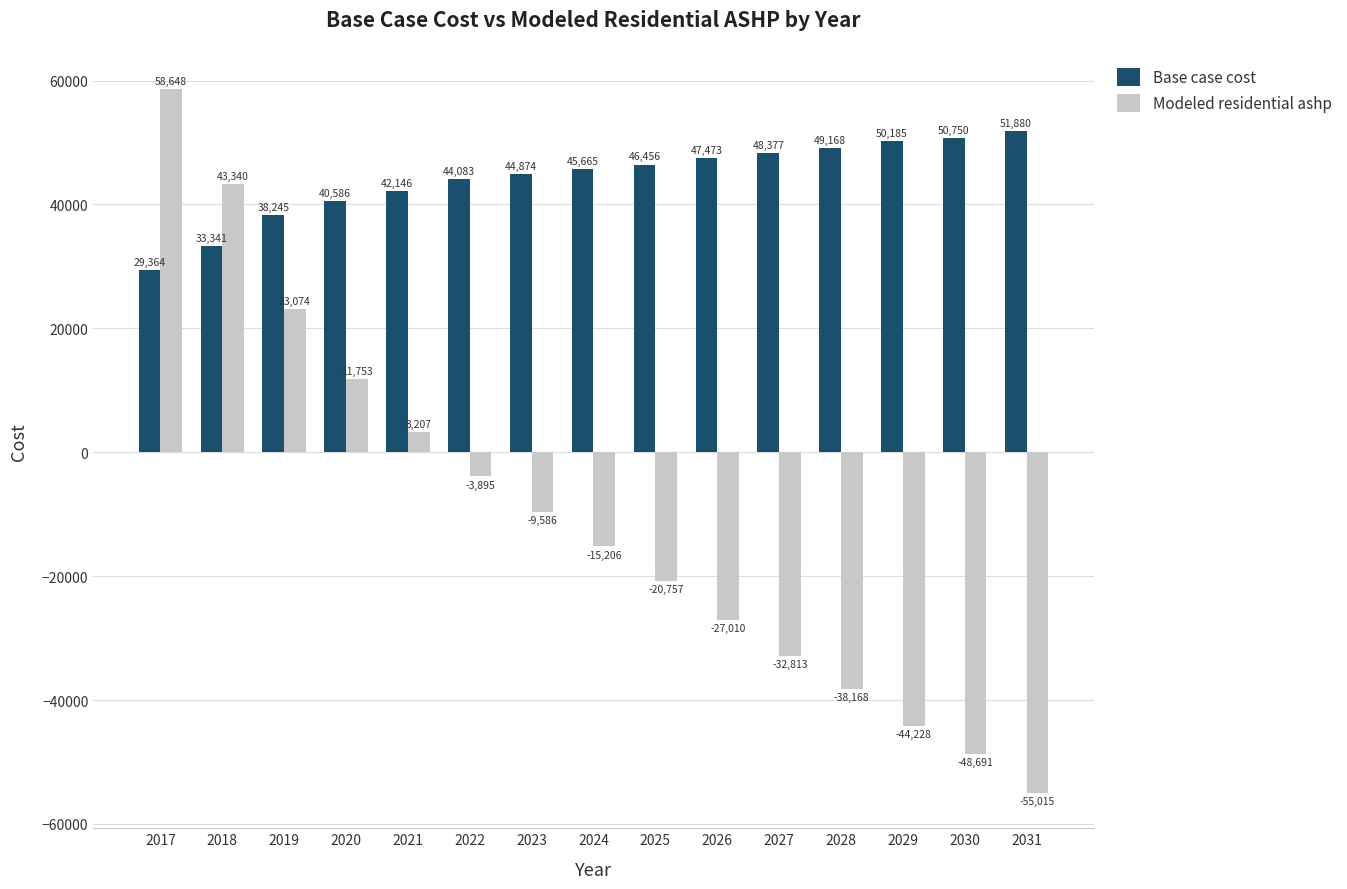

What is the difference between the second highest and minimum values in the Modeled residential ashp series?

98355.5